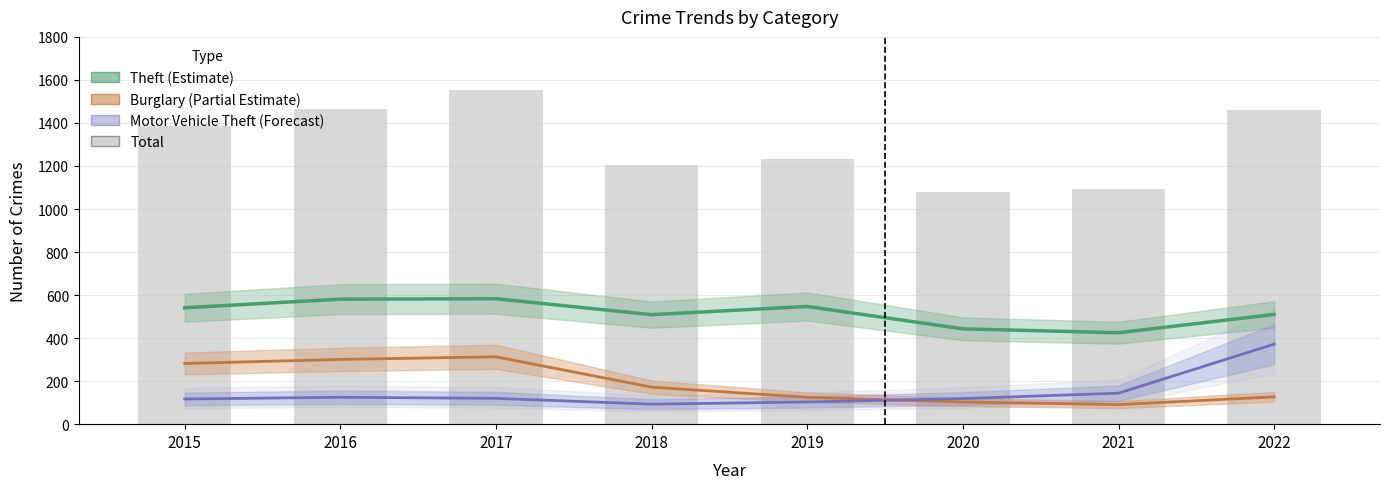

Count the number of categories in the chart.

8